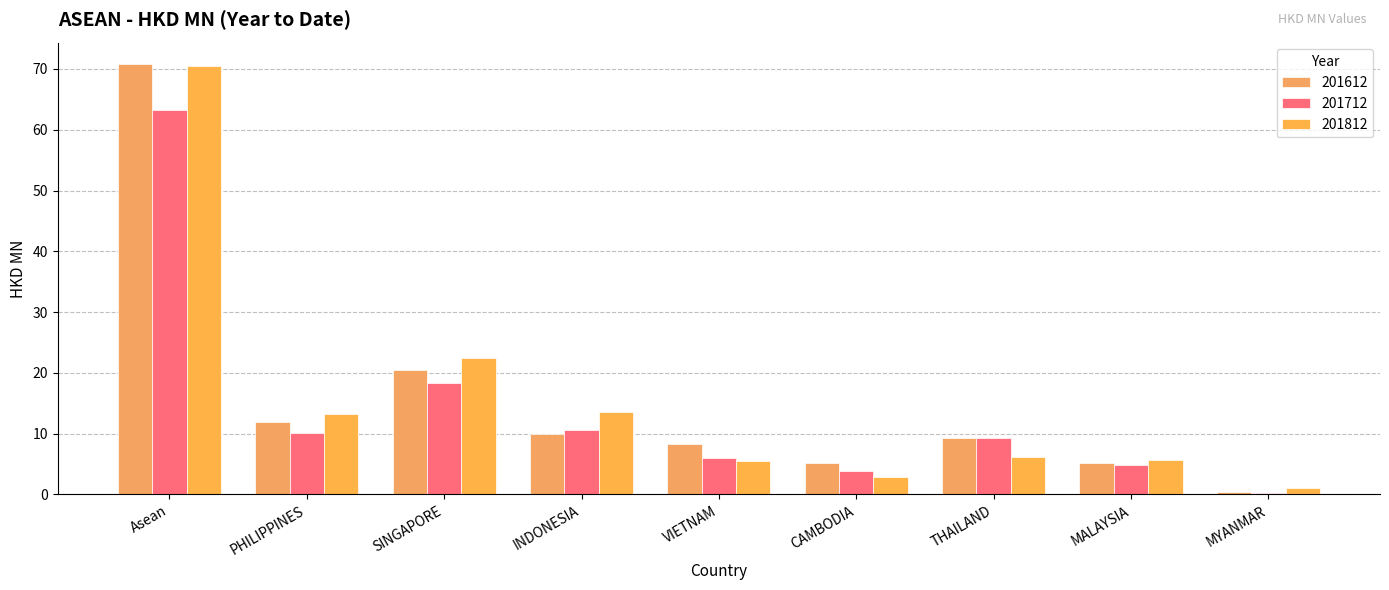

What are all the series names shown in the legend?

201612, 201712, 201812